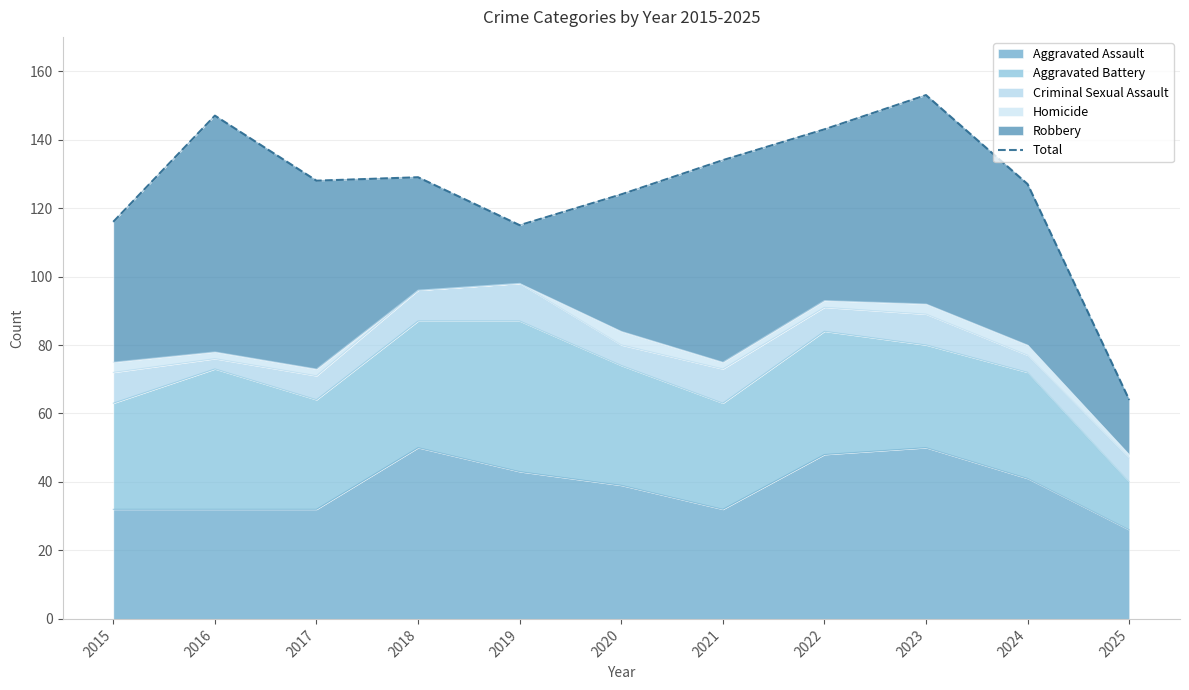

What value does the data have at 2024?

127